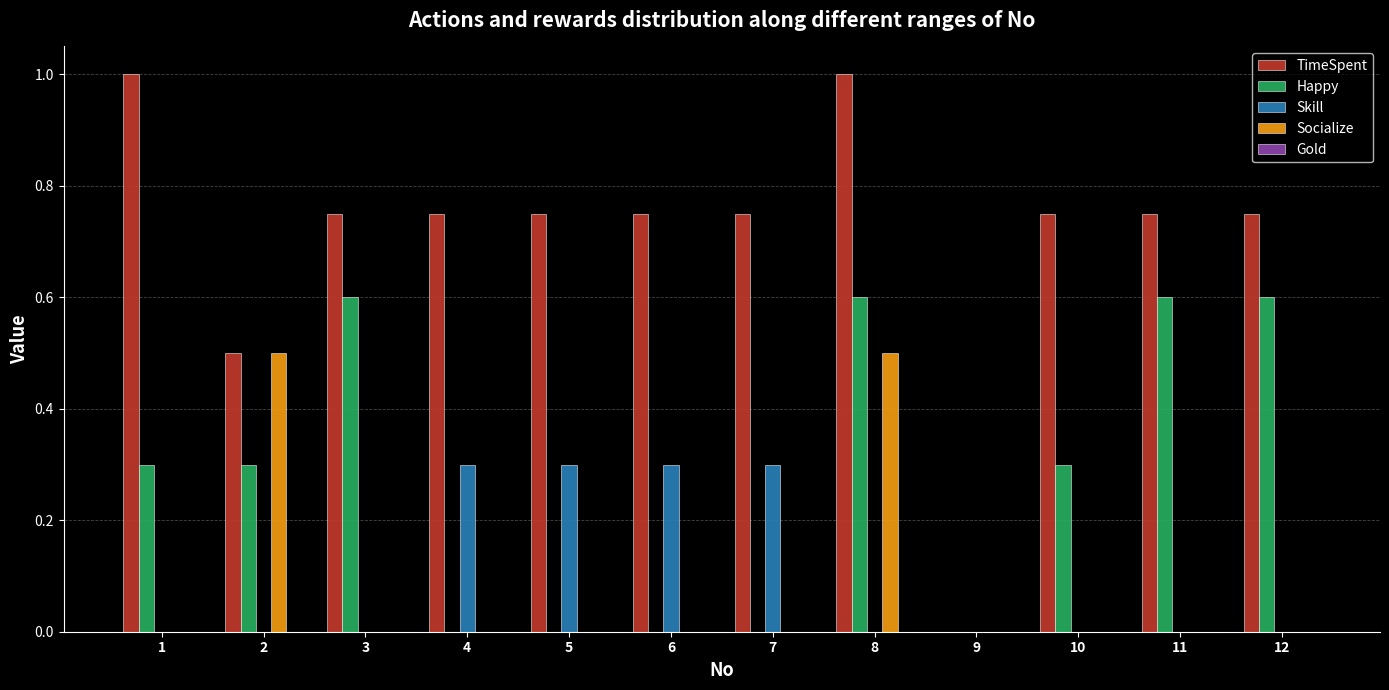

At which category is the sum across all series the highest?

8